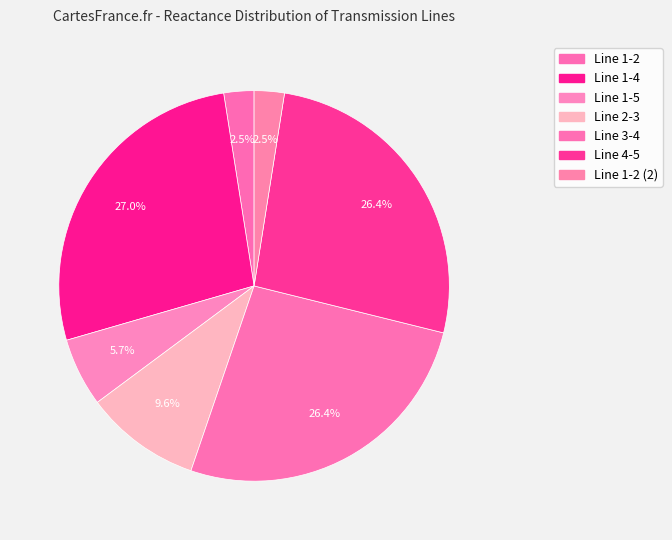

Rank the categories by value from lowest to highest.

Line 1-2, Line 1-2 (2), Line 1-5, Line 2-3, Line 3-4, Line 4-5, Line 1-4